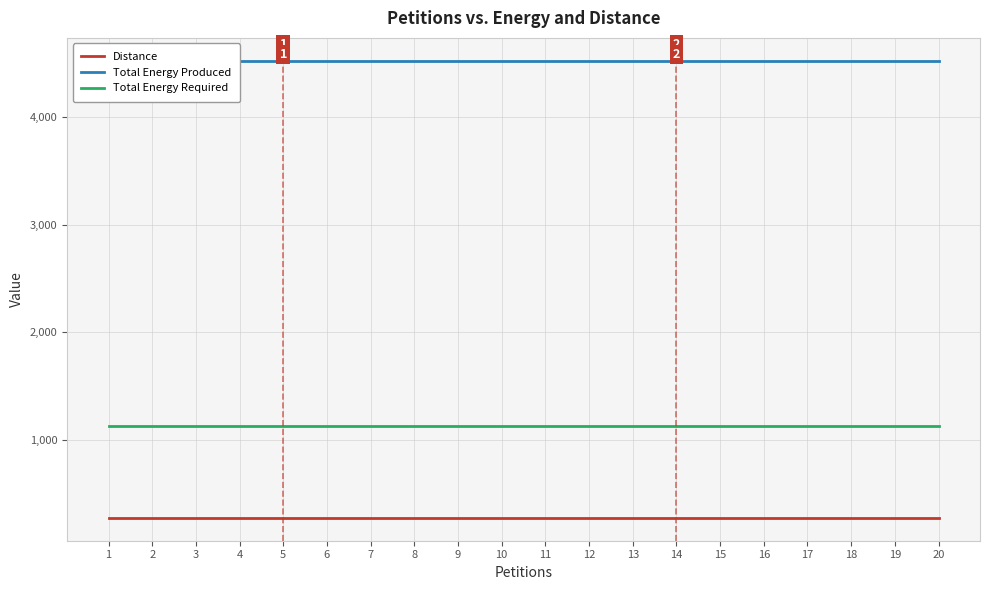

What is the greatest value displayed?

4520